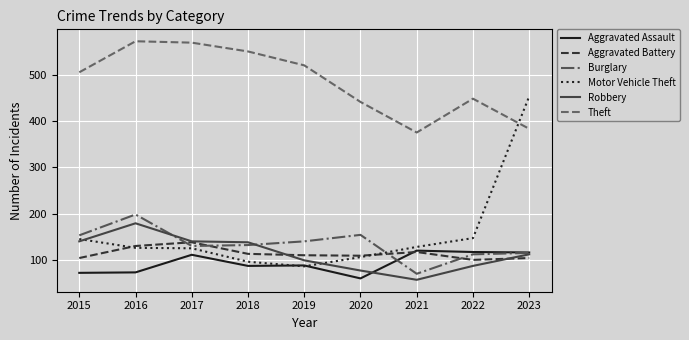

What is the total value across all series at 2023?

1283